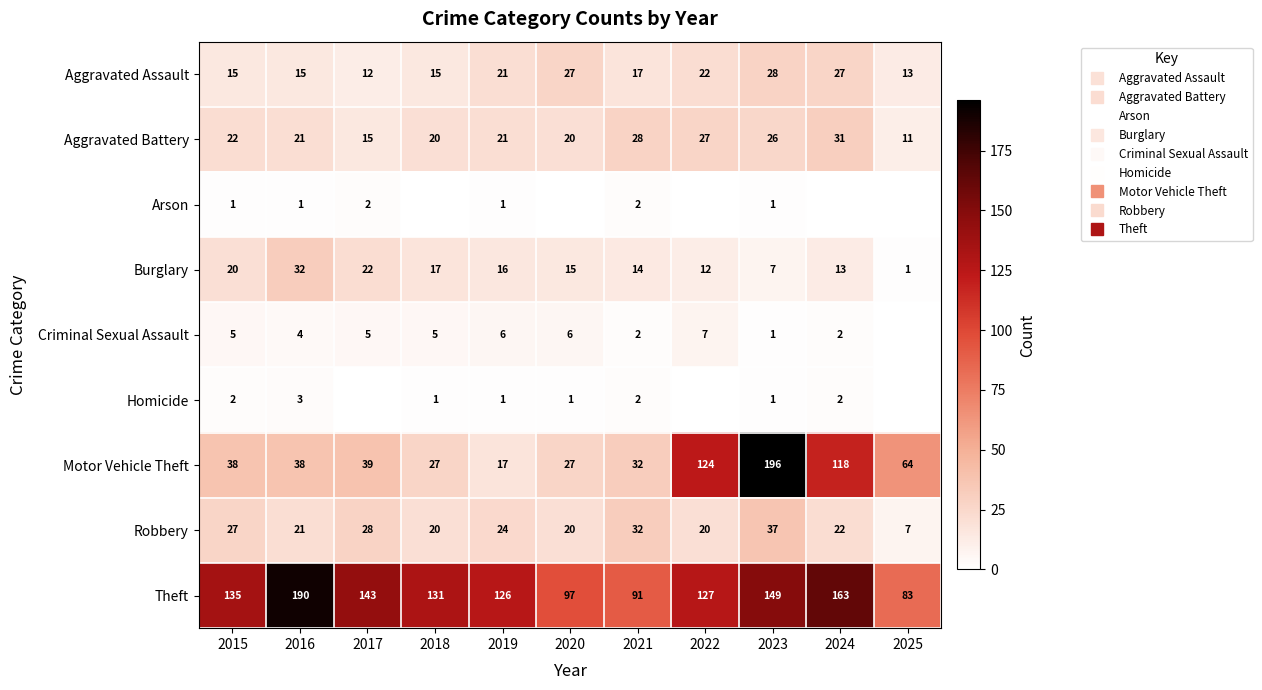

Is it true that Burglary equals 22 at 2017?

True